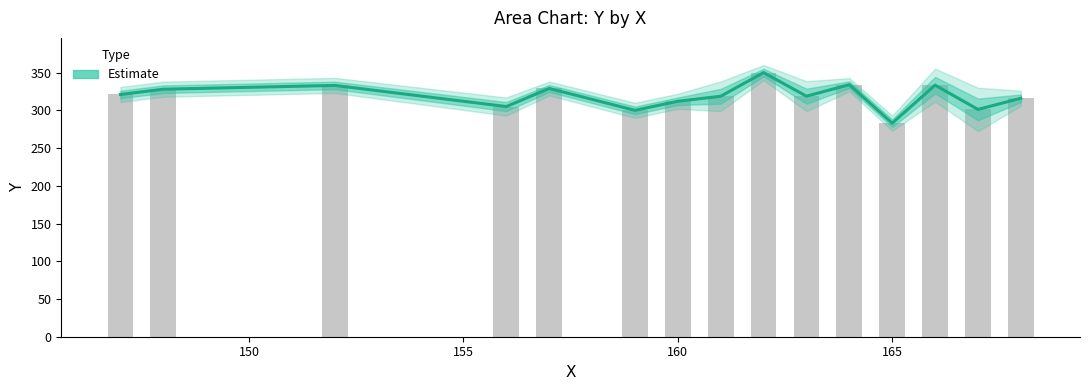

What is the smallest value displayed?

283.0